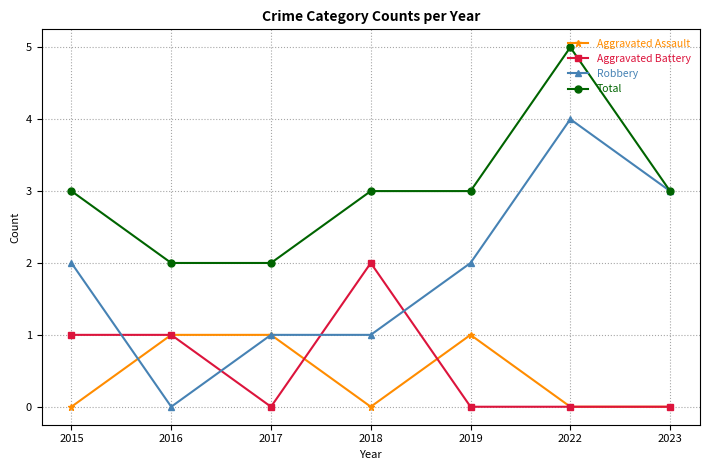

The Aggravated Assault series shows 0 at 2018. True or false?

True